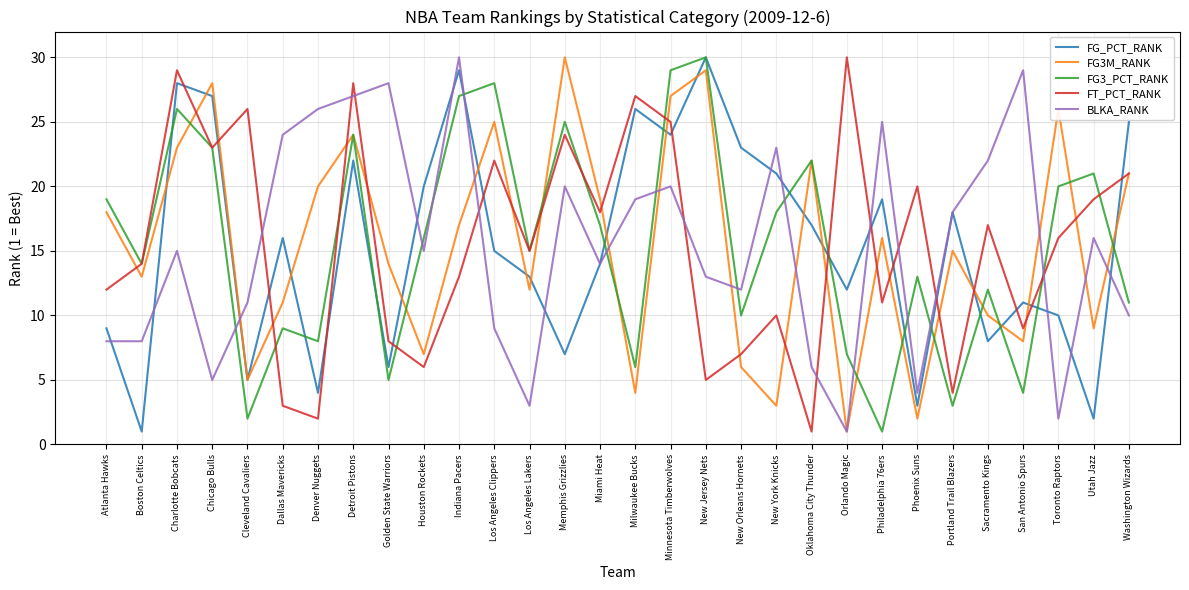

Between Charlotte Bobcats and Los Angeles Lakers, which series saw the biggest shift?

FG_PCT_RANK